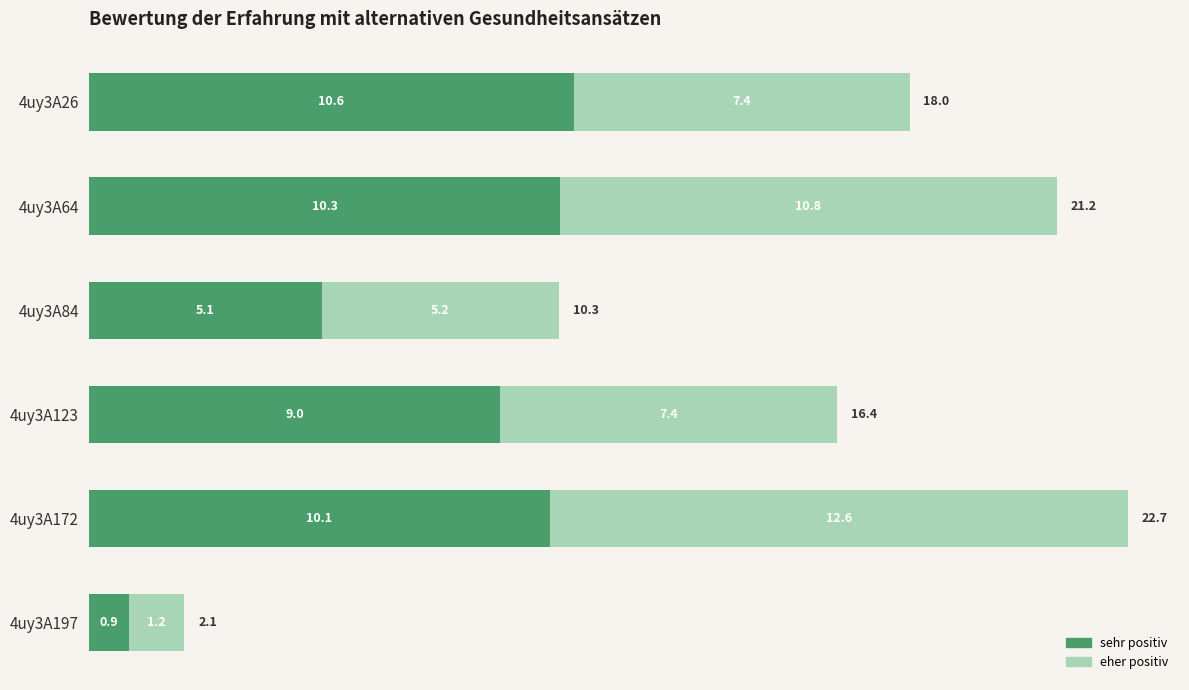

What is the total value across all series at 4uy3A197?

2.1